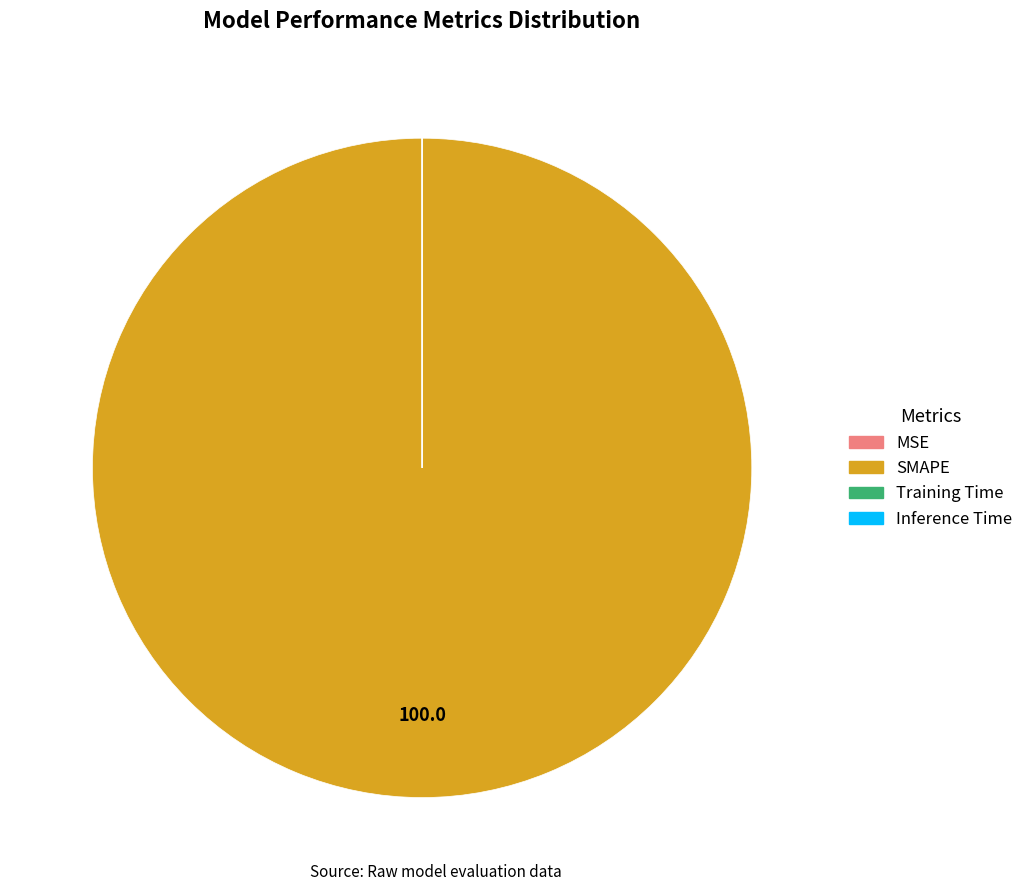

Which slice is the largest?

SMAPE